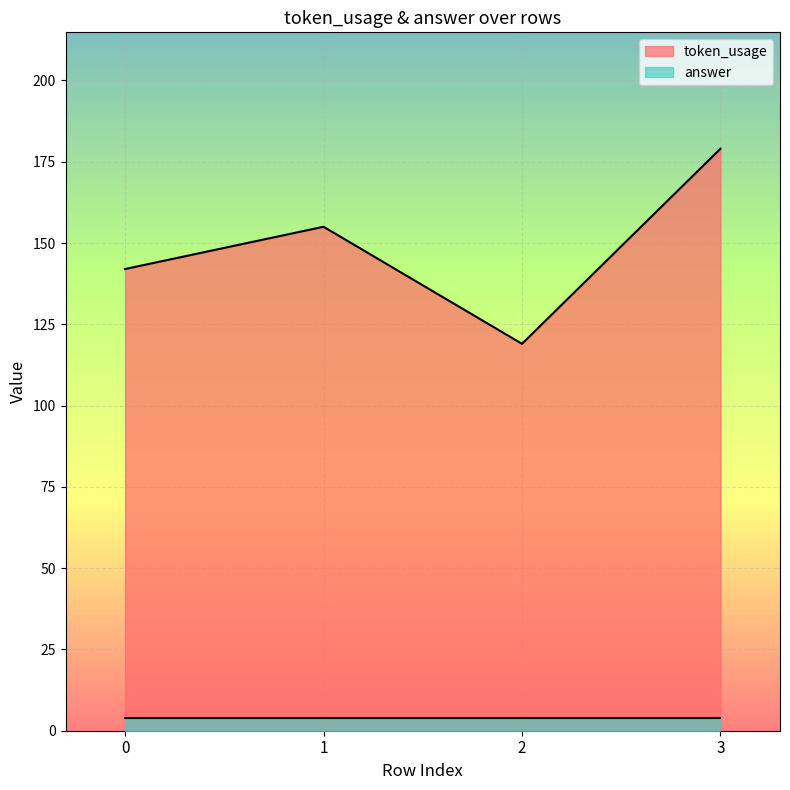

Count the values in the range 142 to 179.

3